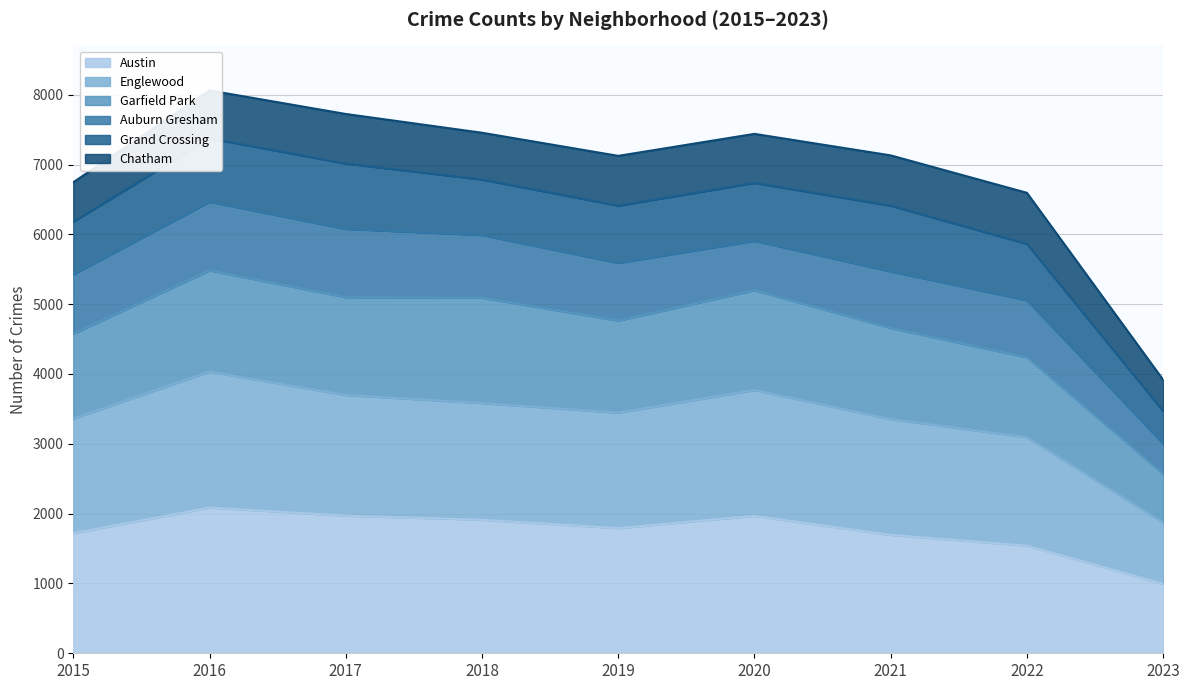

At which label does Austin reach its minimum?

2023